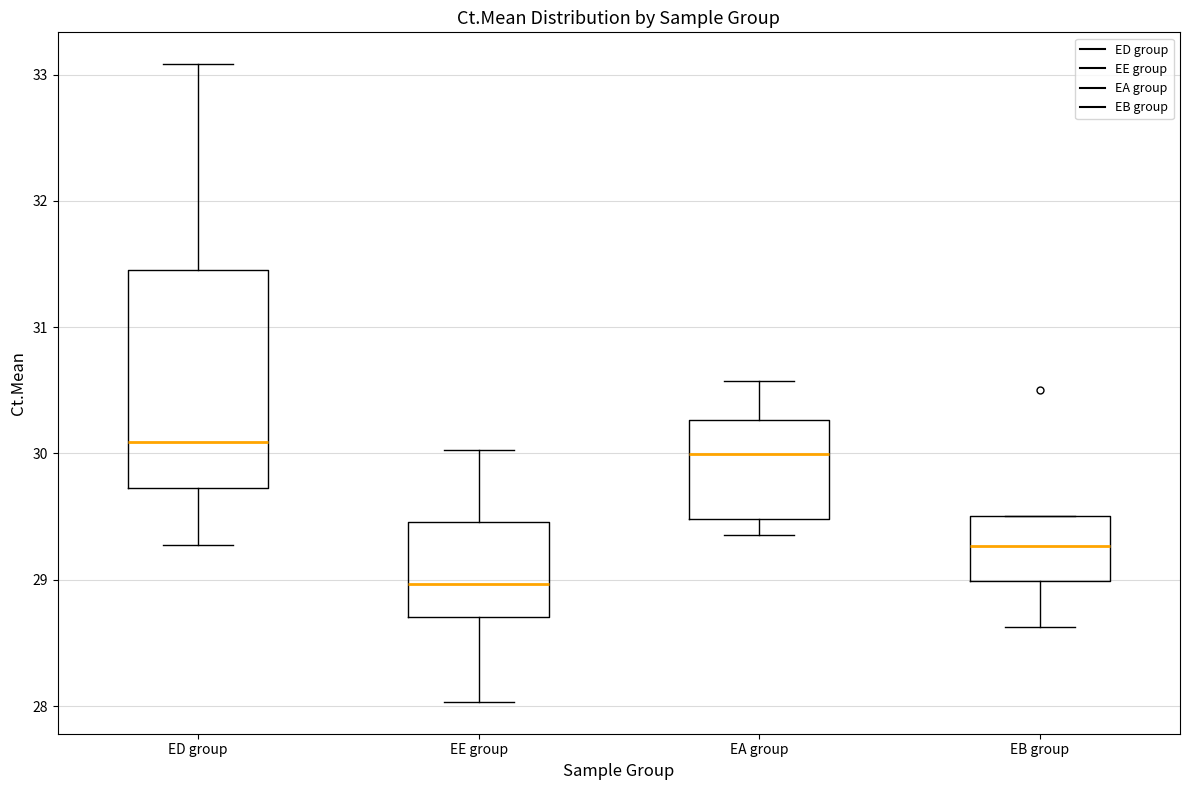

Reading left to right, read every box against the y-axis: the position of its median line, the range the box covers, and the ends of its whiskers. The values are not printed on the chart, so give them approximately, as read against the axis.

ED group: median 30.1, box 29.7 to 31.5, whiskers 29.3 to 33.1
EE group: median 29.0, box 28.7 to 29.5, whiskers 28.0 to 30.0
EA group: median 30.0, box 29.5 to 30.3, whiskers 29.4 to 30.6
EB group: median 29.3, box 29.0 to 29.5, whiskers 28.6 to 29.5